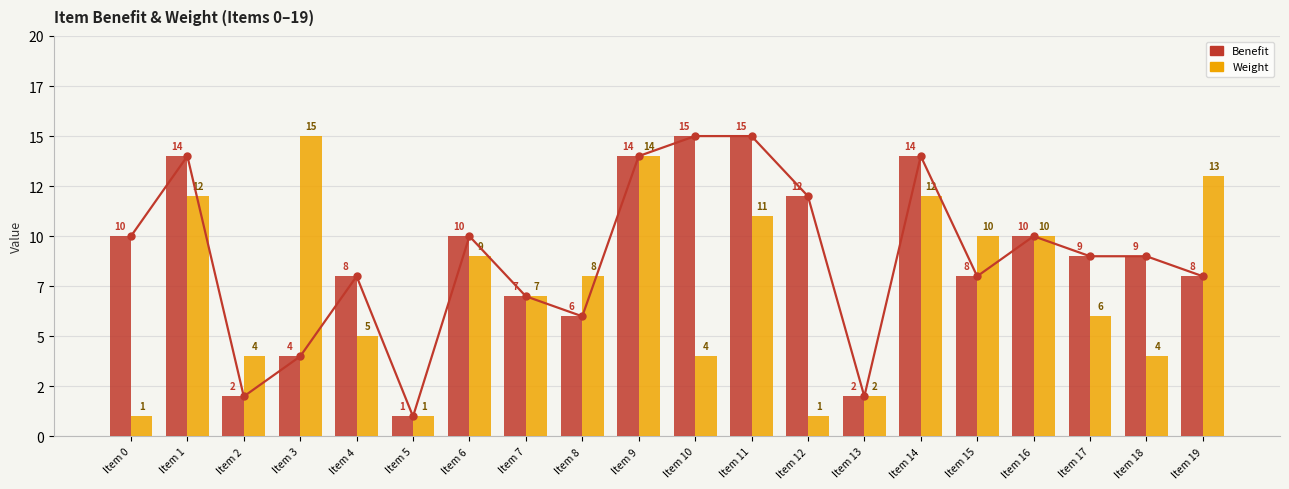

Where does the Weight series first go above 8?

Item 1